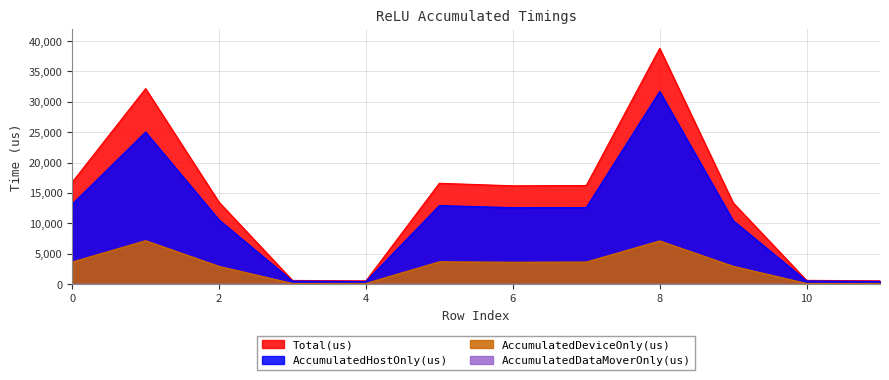

True or false: Total(us) has a value of 4989.5 at 0.

False